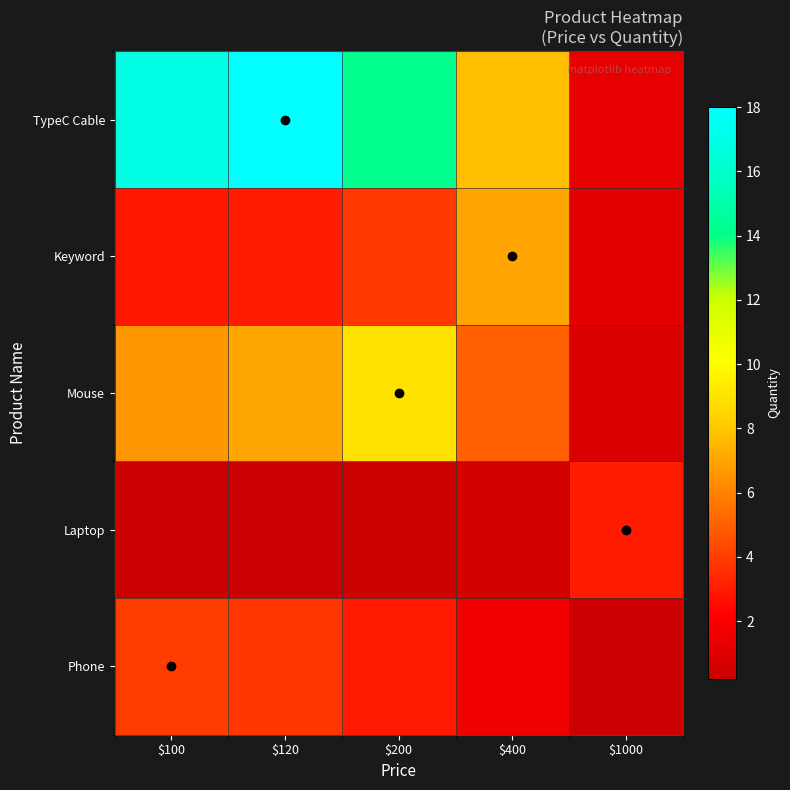

Reading left to right, extract all data points from this chart.

Phone: $100=4.0	$120=3.8	$200=3.0	$400=1.6	$1000=0.3
Laptop: $100=0.2	$120=0.2	$200=0.3	$400=0.5	$1000=3.0
Mouse: $100=6.7	$120=7.1	$200=9.0	$400=4.9	$1000=0.8
Keyword: $100=2.8	$120=3.0	$200=3.8	$400=7.0	$1000=1.2
TypeC Cable: $100=17.0	$120=18.0	$200=14.2	$400=7.8	$1000=1.3